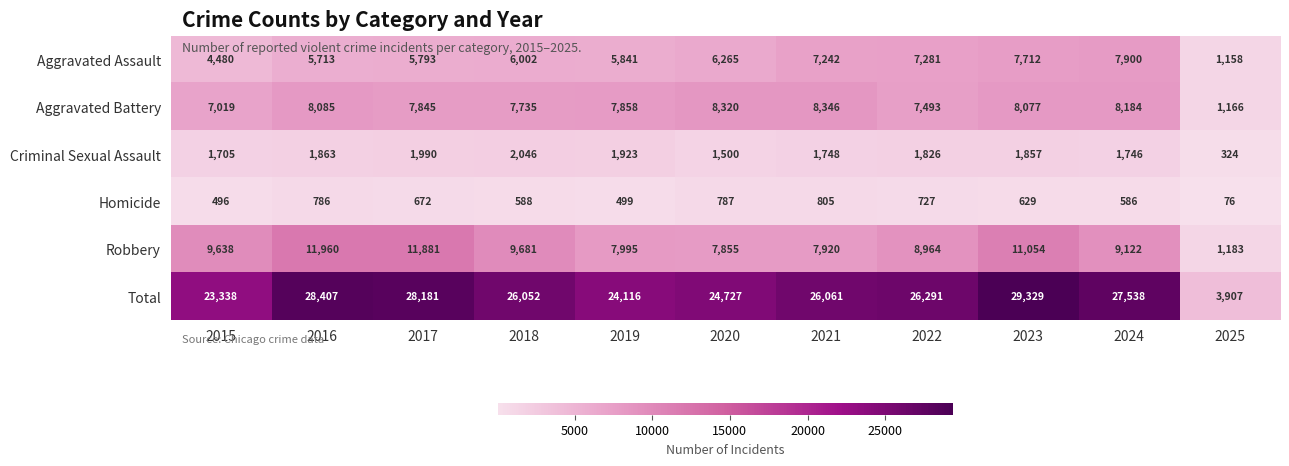

How many categories are shown in the chart?

11